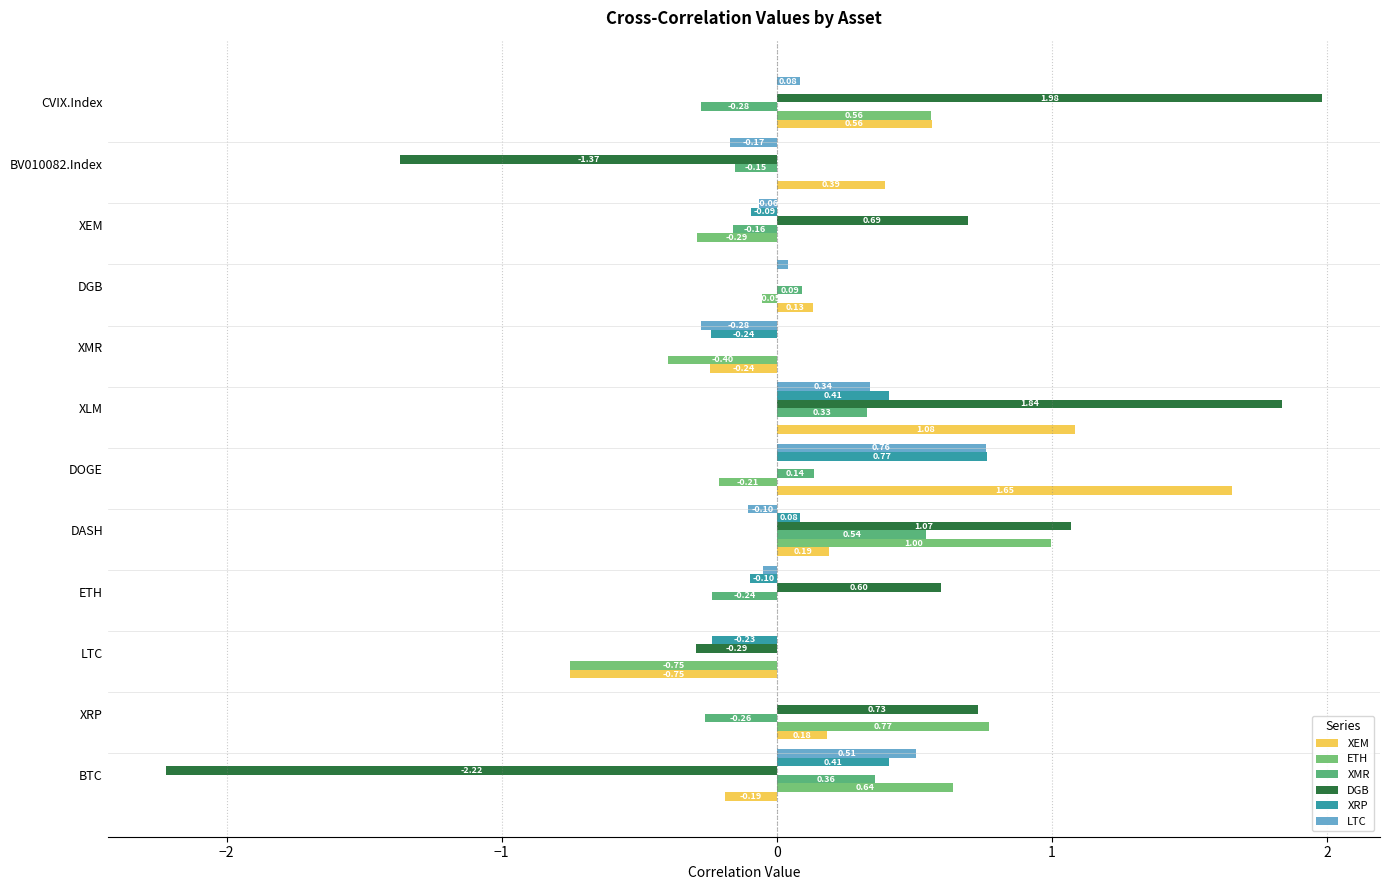

At how many categories does at least one series exceed 0?

10